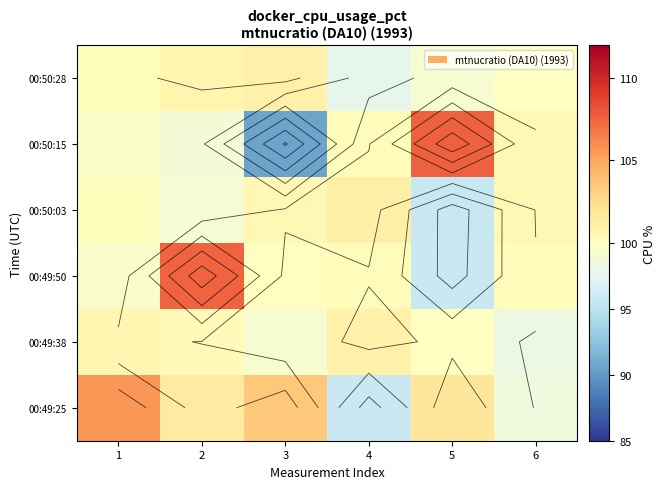

How many data points in 00:49:50 are above 100?

4